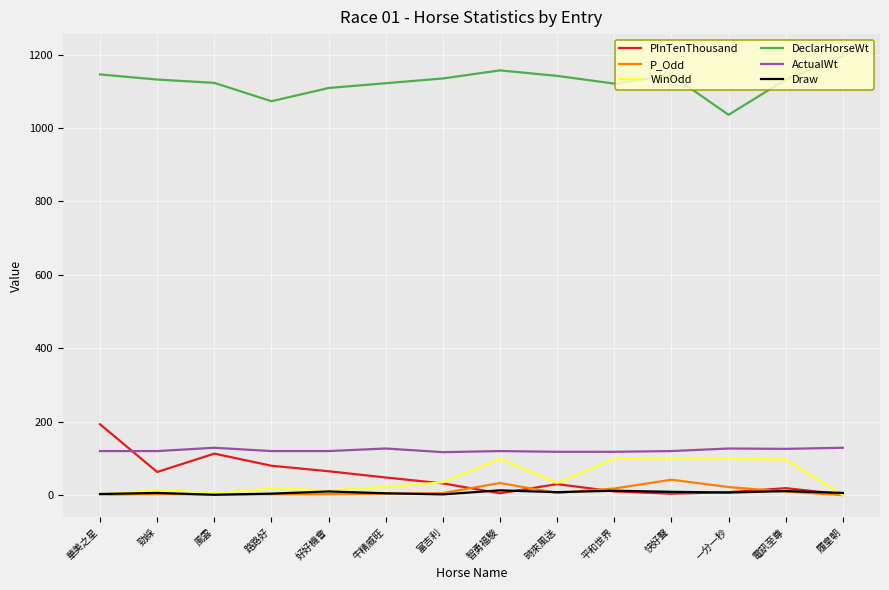

What position from the left is 時來風送?

9